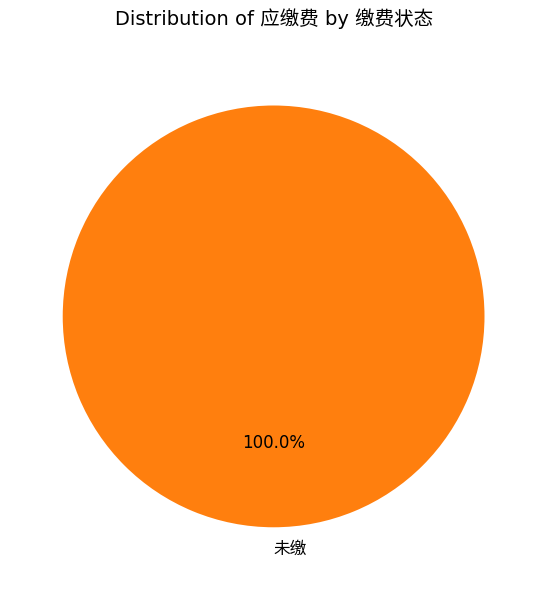

Count the number of slices in the pie.

1